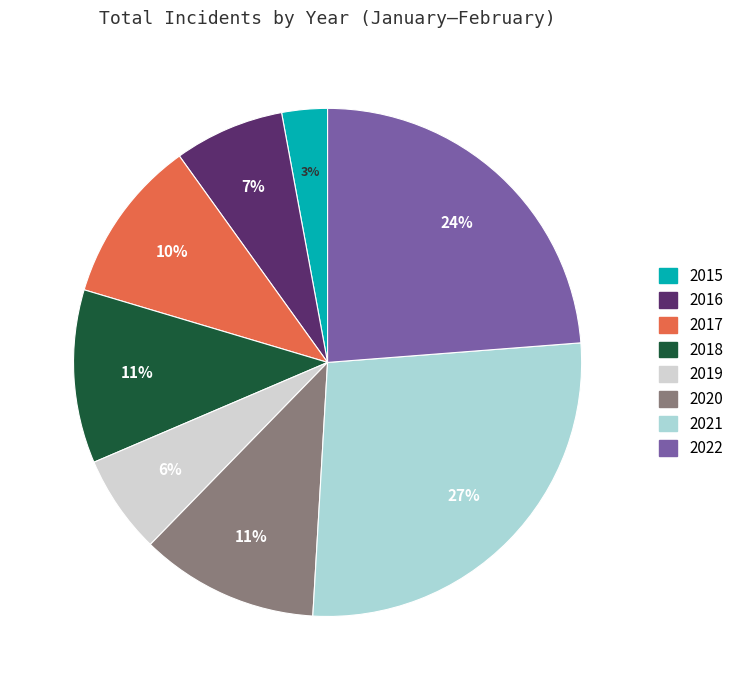

The 2019 slice represents 1% of the pie. True or false?

False